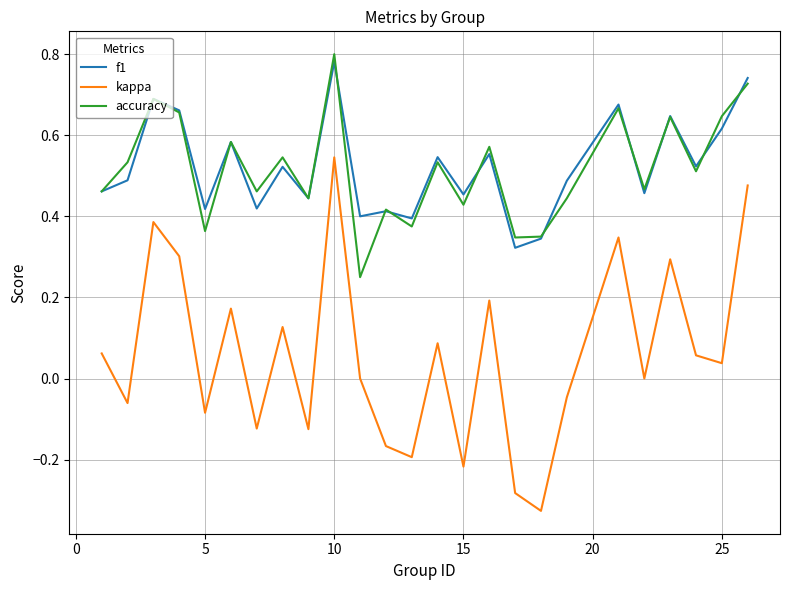

What are all the series names shown in the legend?

f1, kappa, accuracy